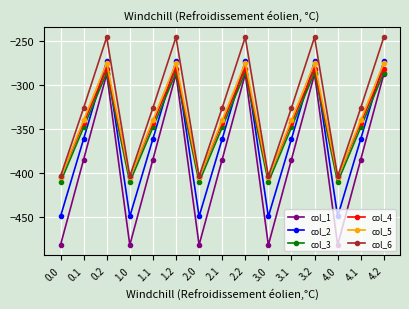

What is the label of the 13th point from the right?

0.2